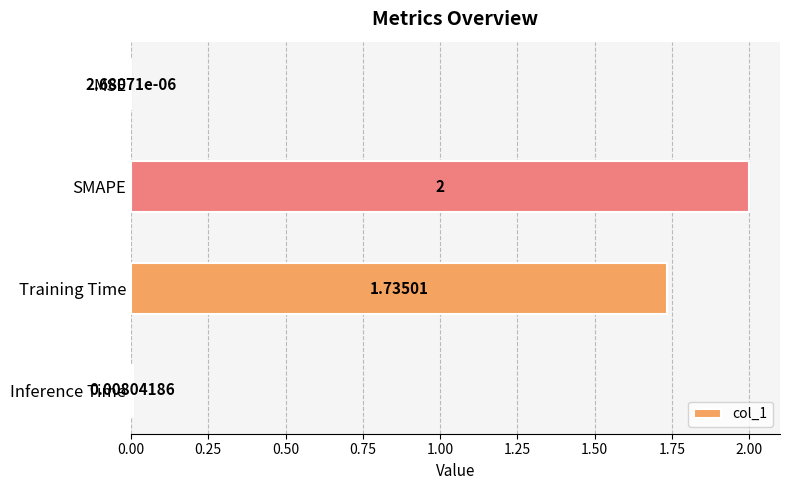

What is the average value?

0.9